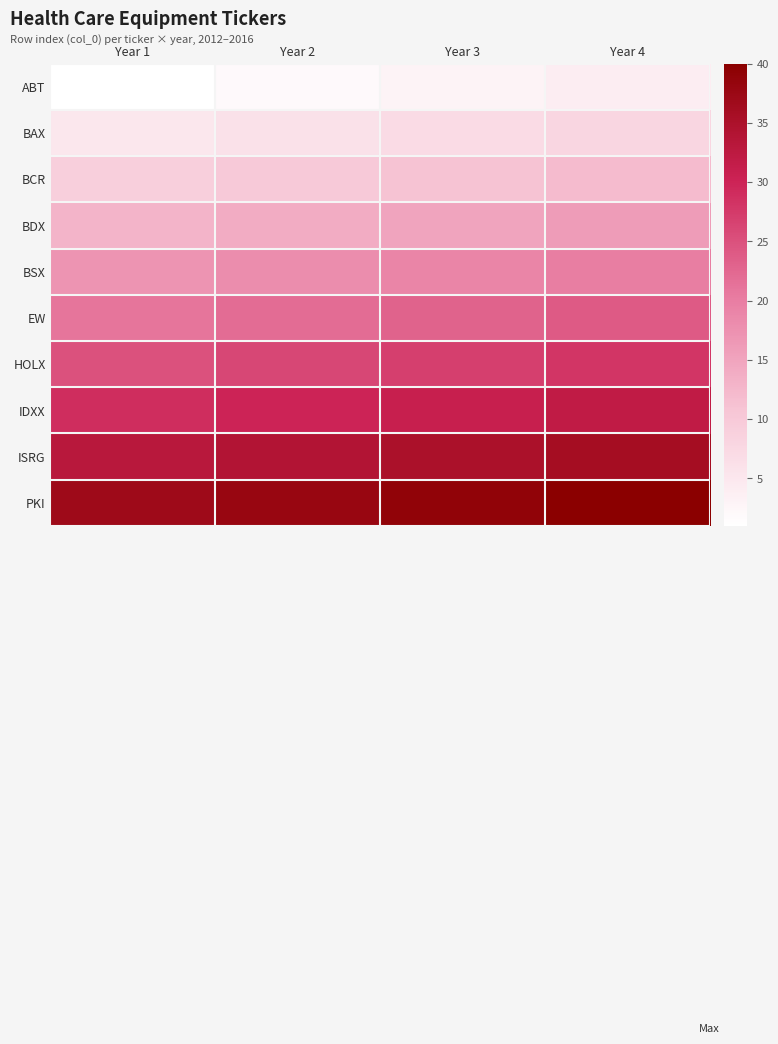

How many series are shown in this chart?

10